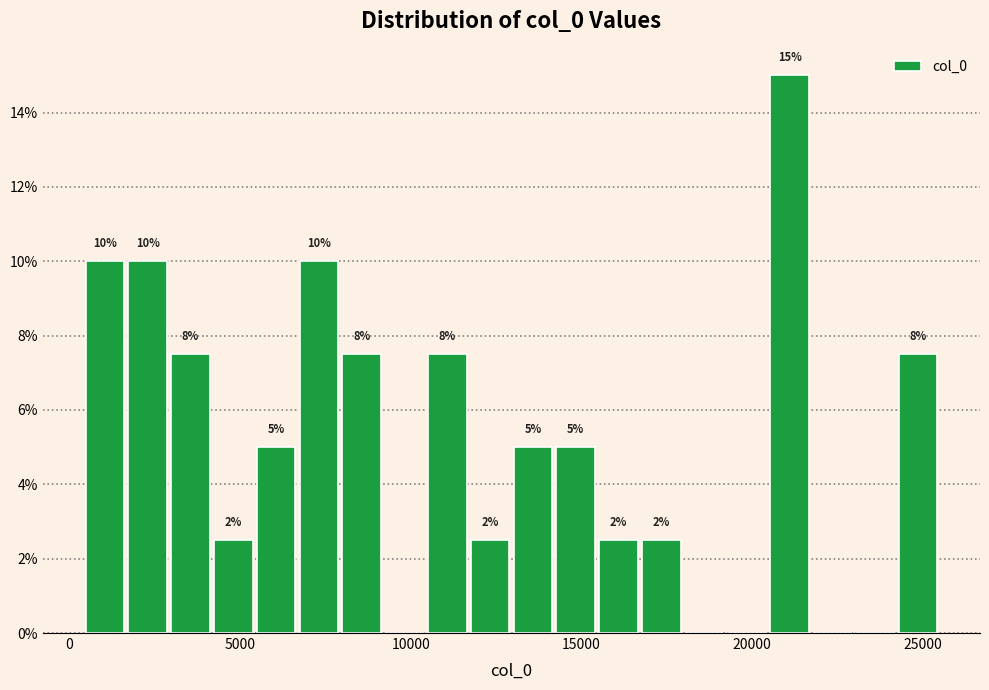

Around what value on the x-axis is the tallest bar? Give the approximate position of its centre, as read against the axis.

21000